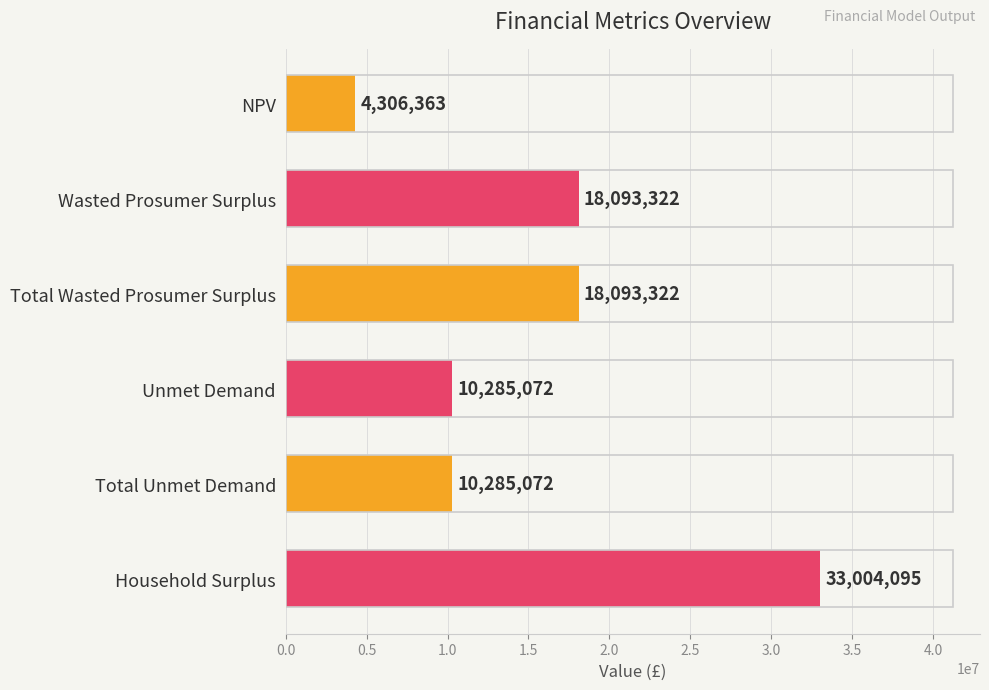

What value does the data have at Total Wasted Prosumer Surplus?

18093321.8